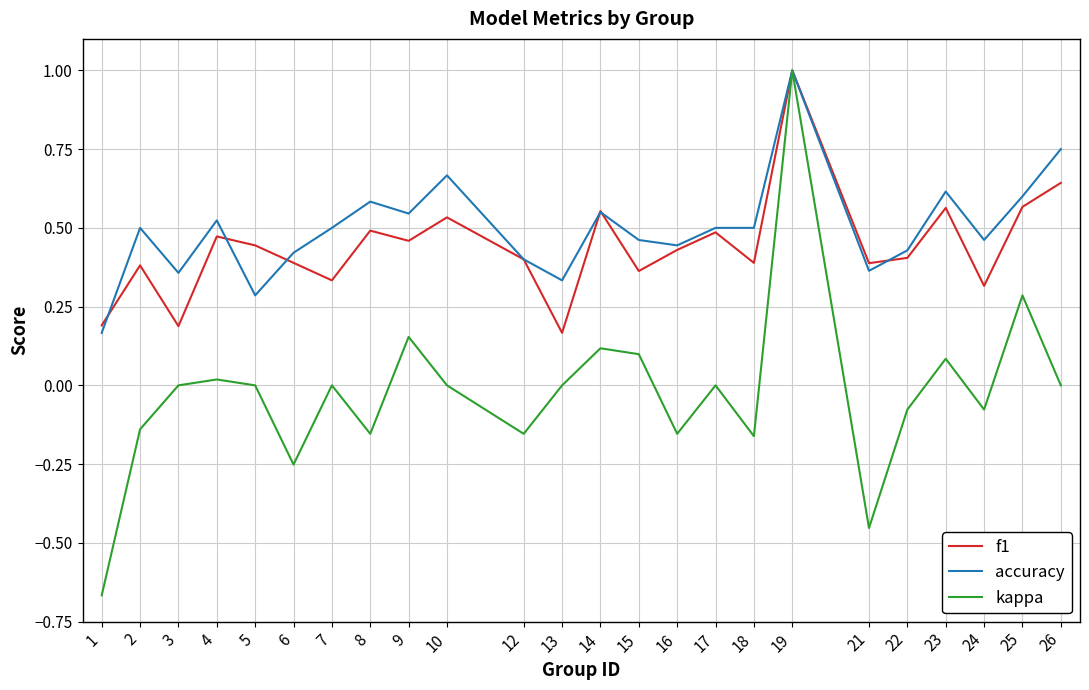

The value of f1 at 23 is 0.6. True or false?

True